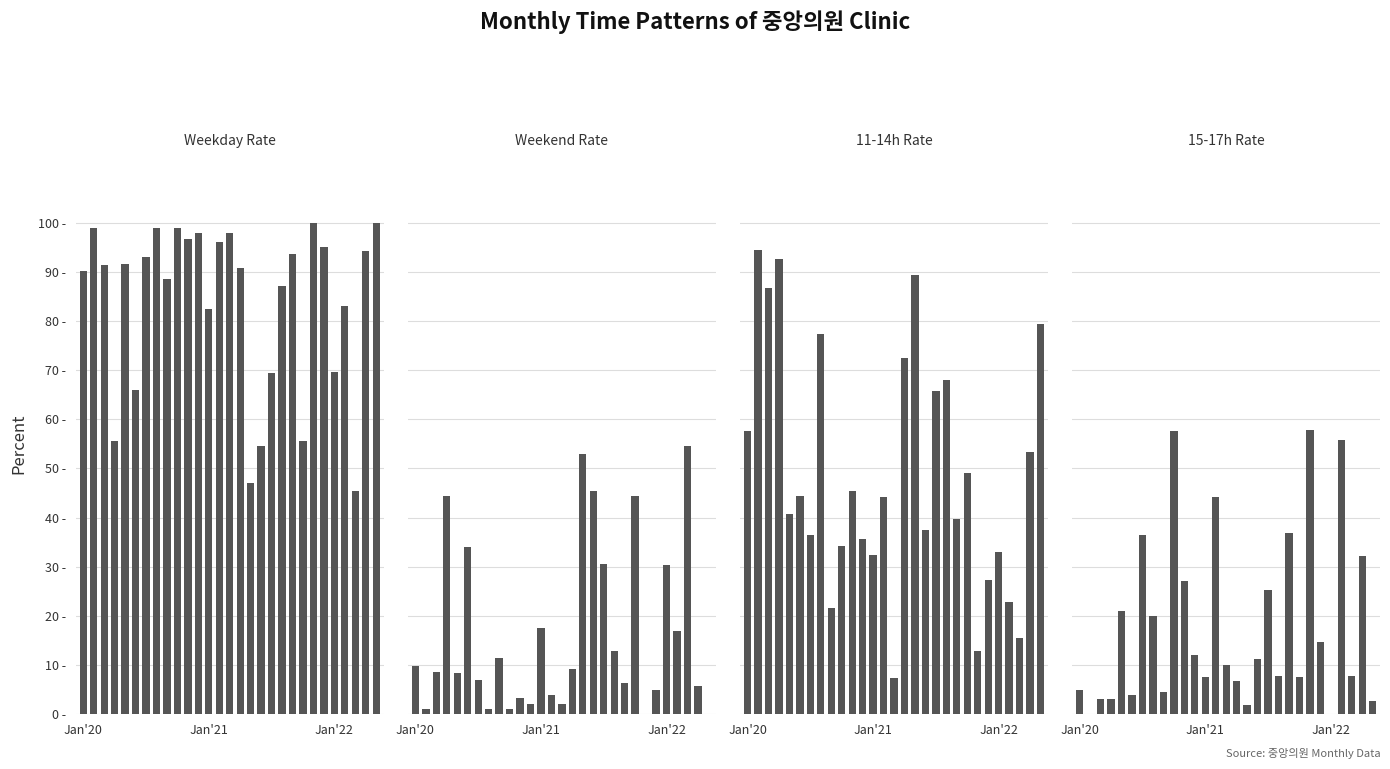

At how many categories does at least one series exceed 41?

29